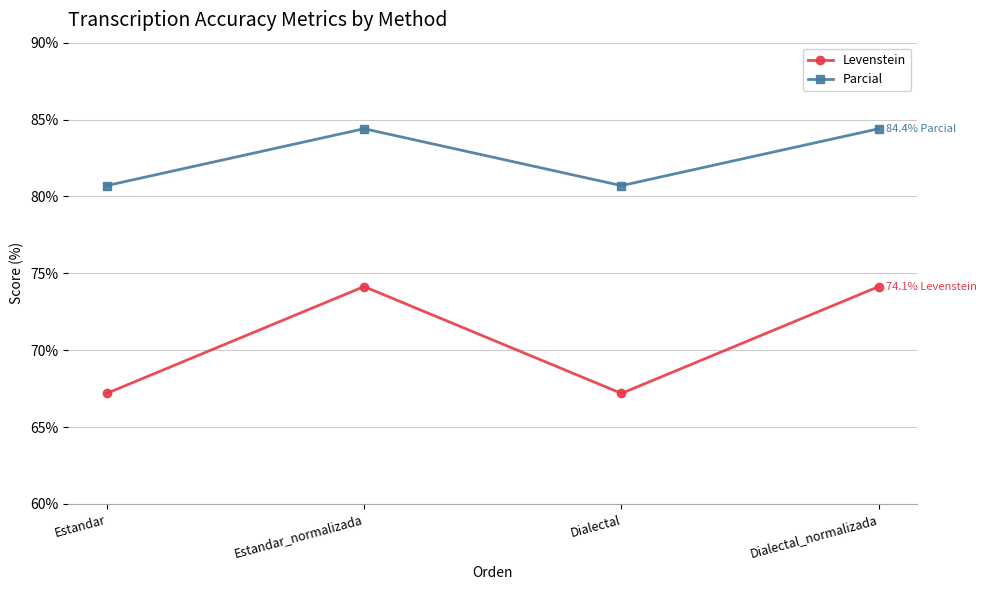

What is the minimum value for Levenstein?

67.2